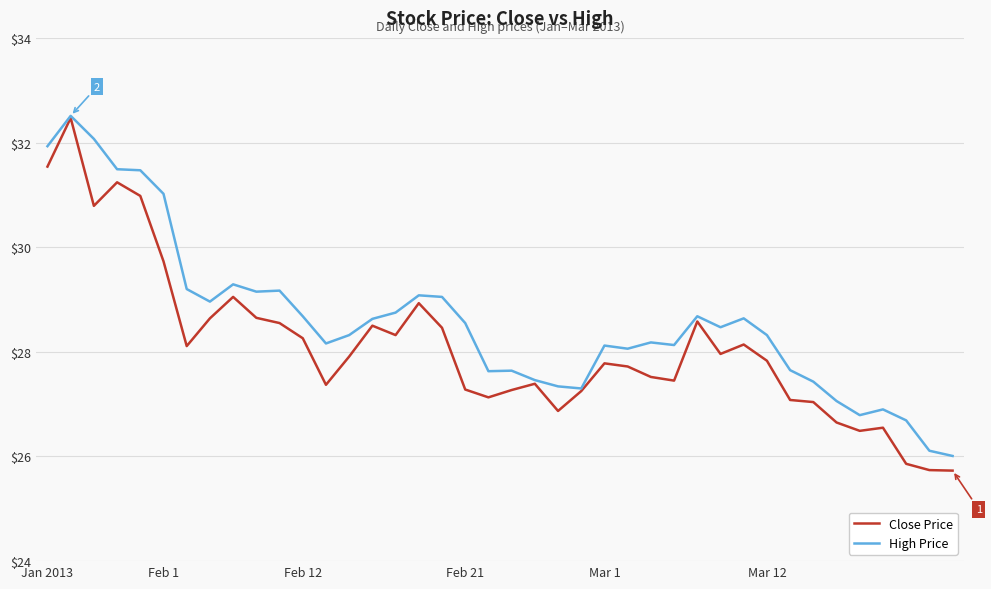

Which series has the largest range (max minus min)?

Close Price